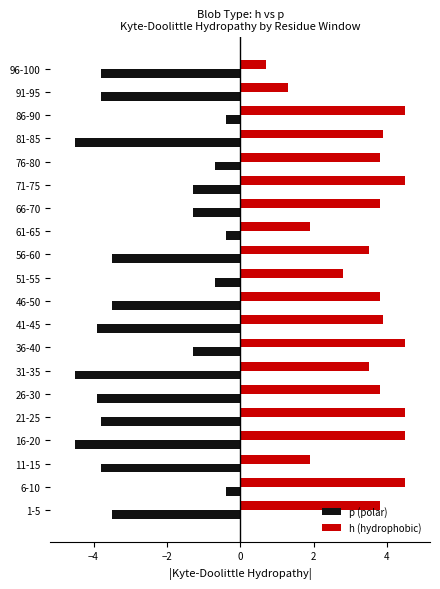

The p (polar) series shows -0.9 at 91-95. True or false?

False